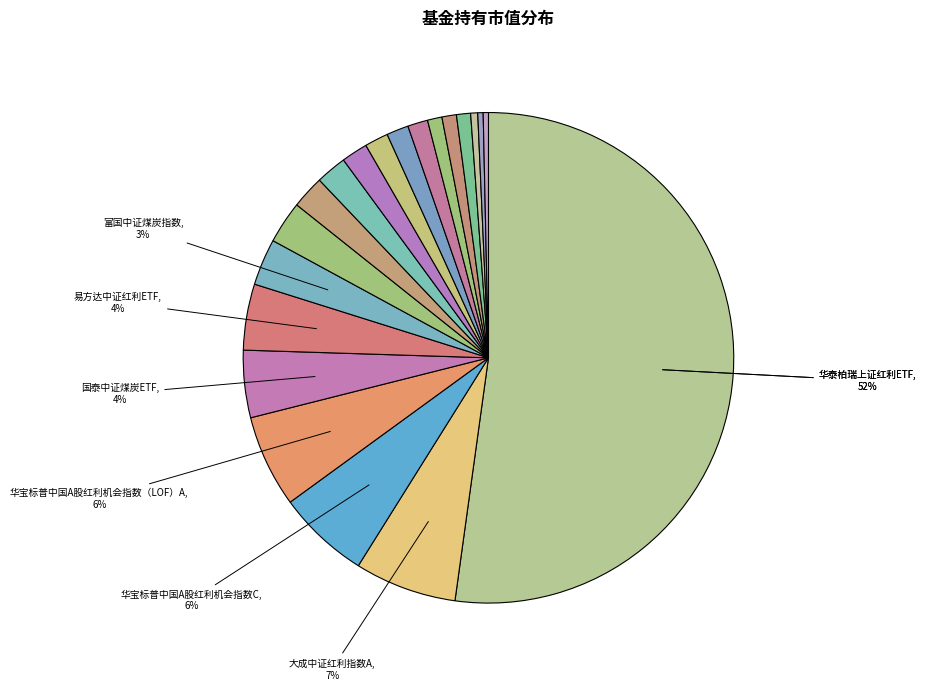

Which slice is the largest?

华泰柏瑞上证红利ETF